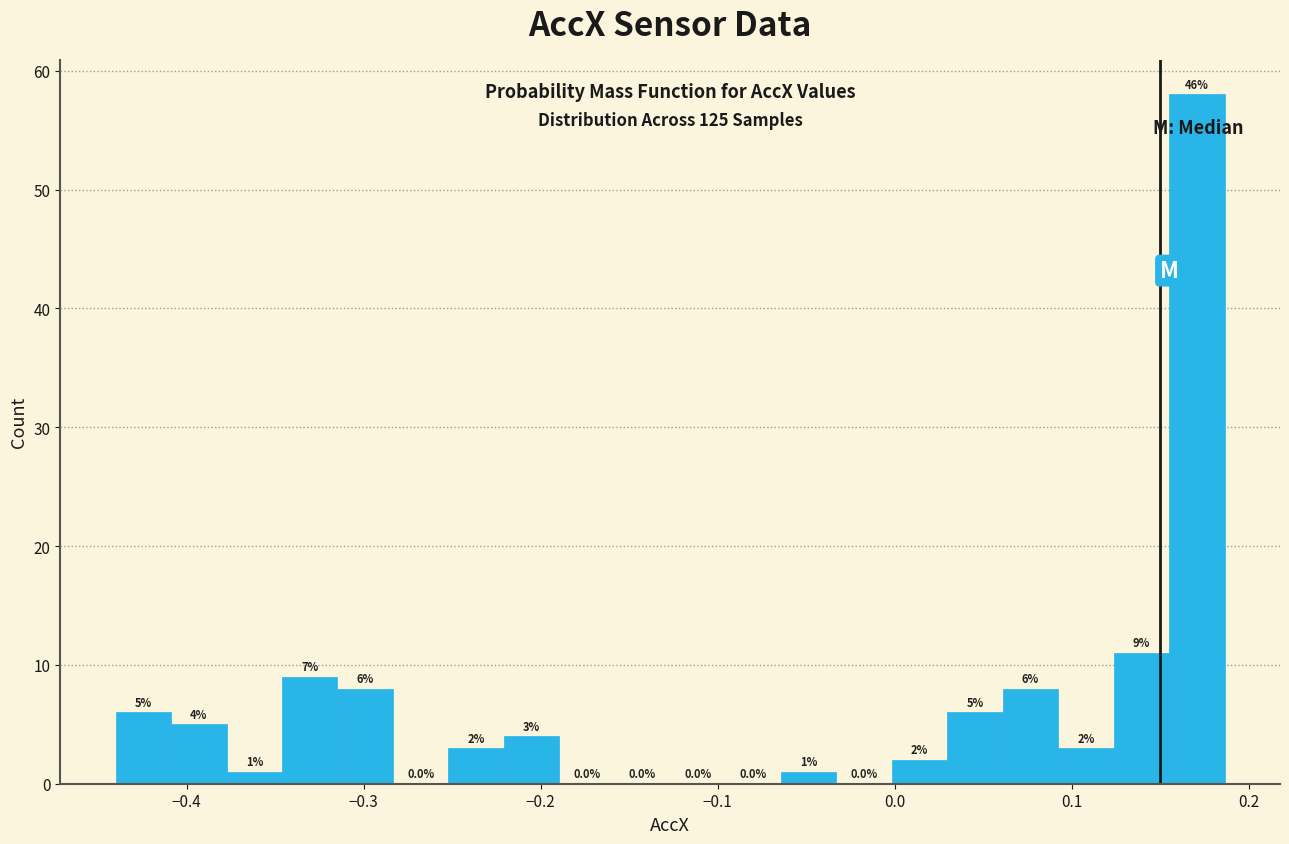

Read against the x-axis, roughly where is the centre of the tallest bar?

0.17